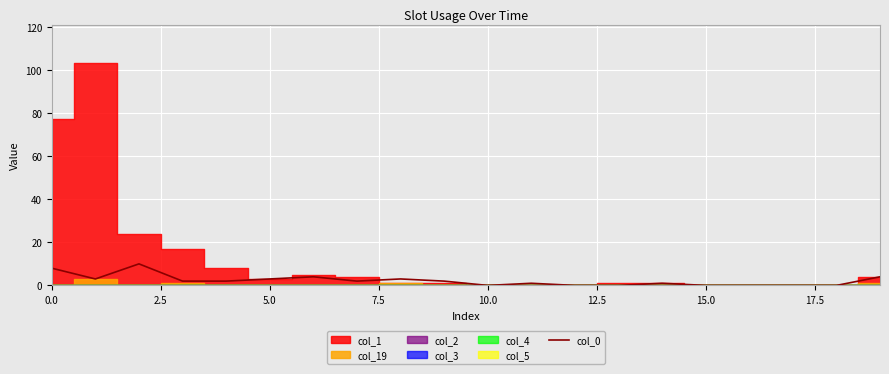

Between 5.0 and 15.0, which is larger?

5.0